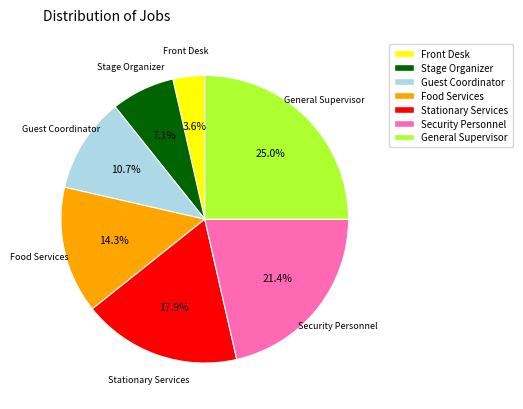

What is the smallest slice in the pie chart?

Front Desk